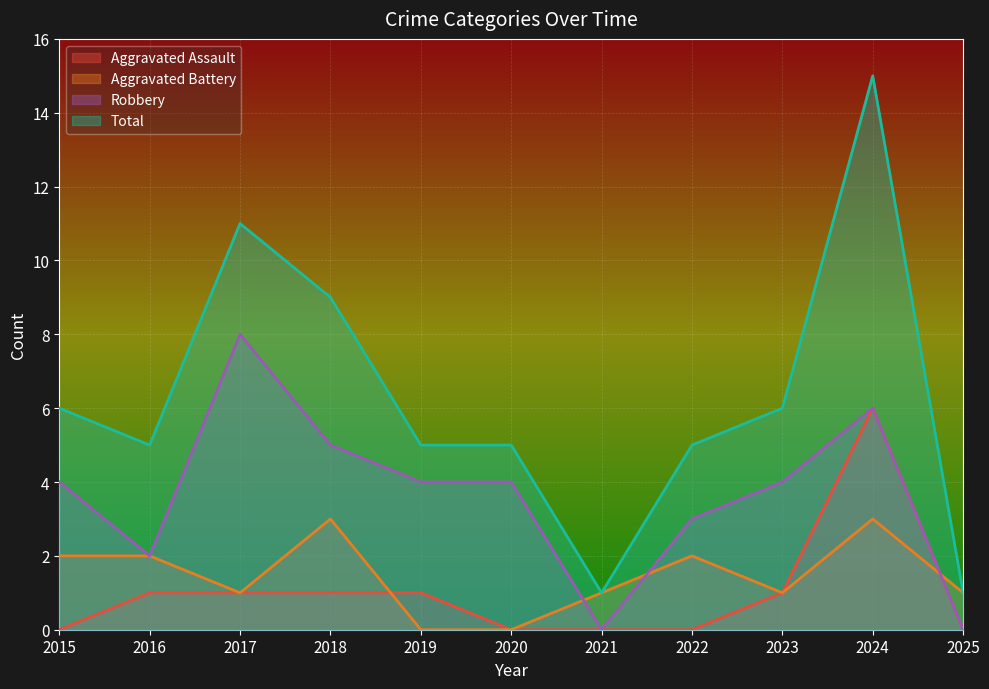

Is it true that Robbery equals 3 at 2016?

False